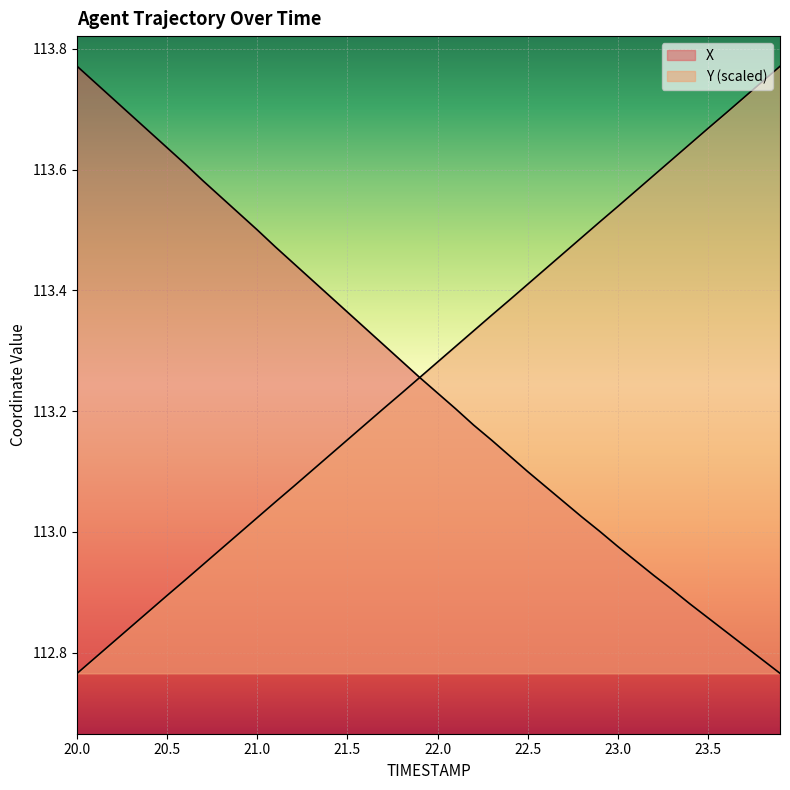

Rank the series at 20.7 from lowest to highest value.

Y, X